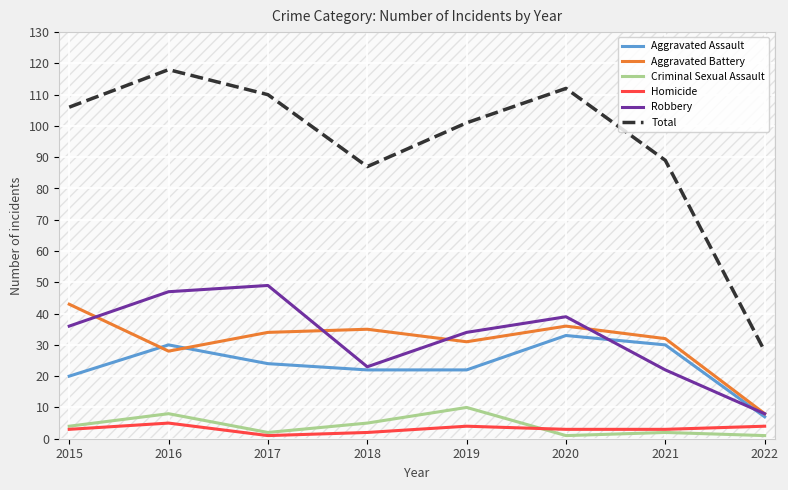

True or false: Aggravated Battery has a value of 18 at 2018.

False